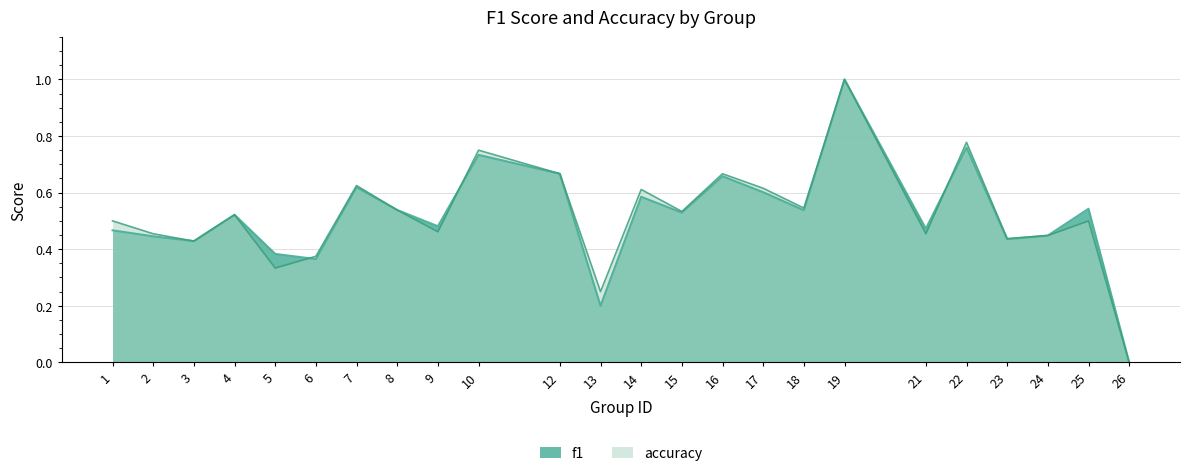

What is the total value across all series at 10?

1.5